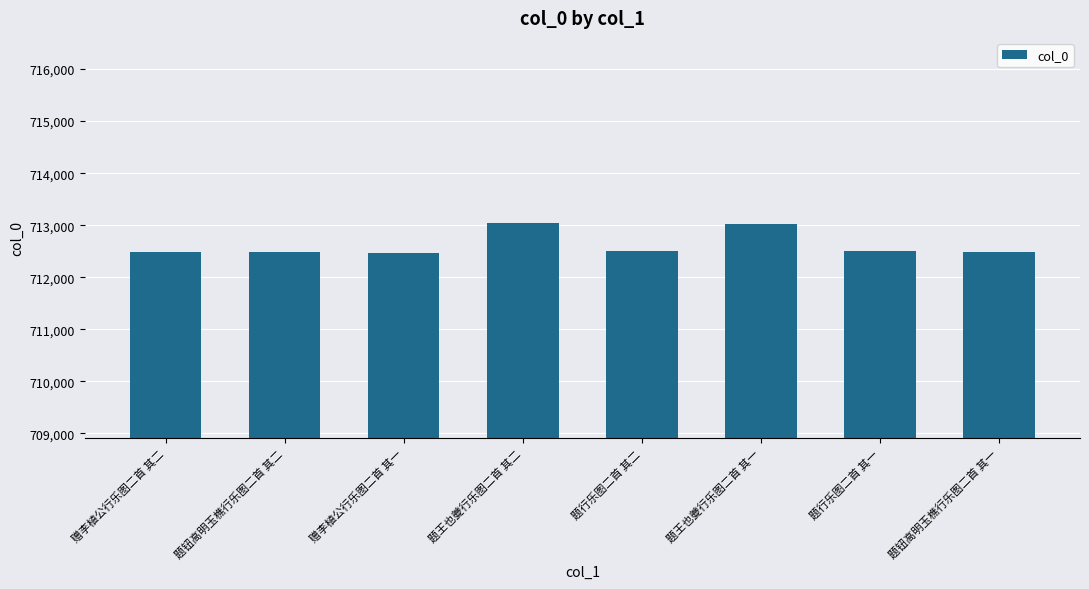

Approximately how many times larger is the value at 题王也夔行乐图二首 其二 compared to 题王也夔行乐图二首 其一?

1.0